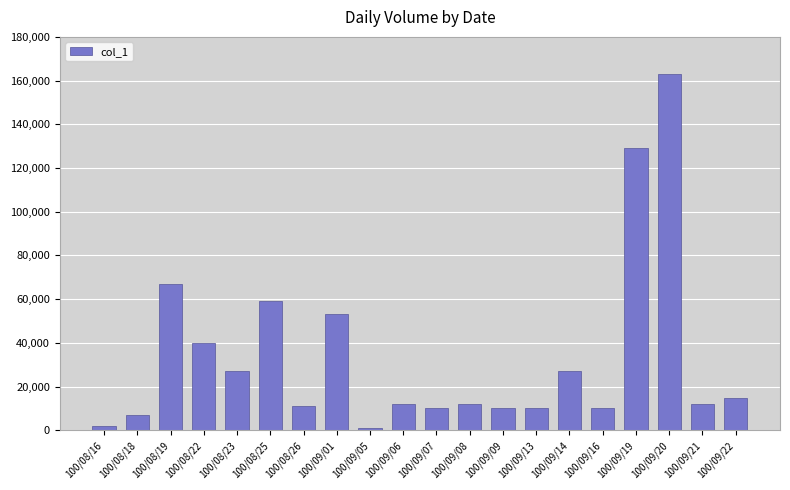

What is the difference between the second highest and minimum values?

128000